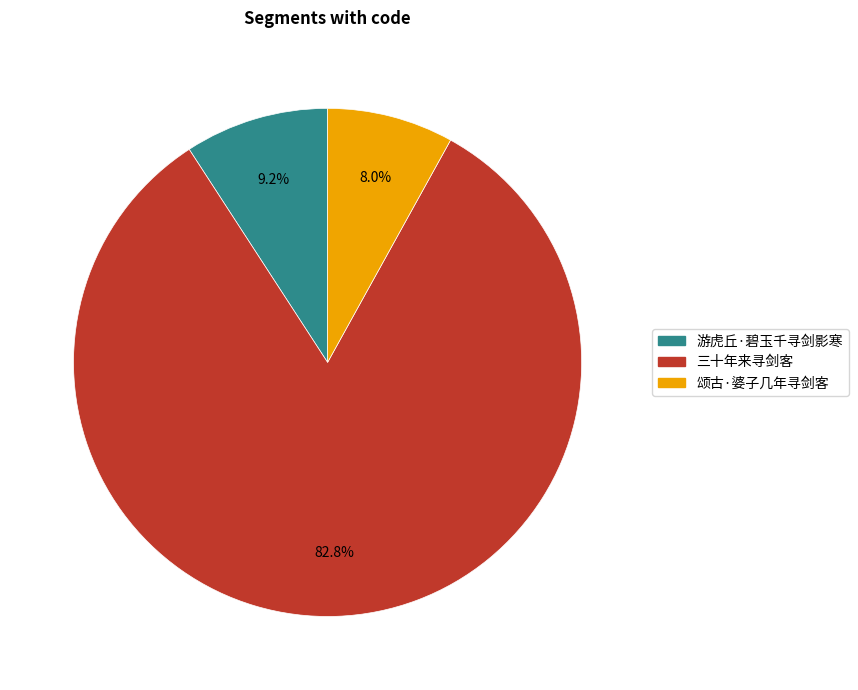

To the nearest percent, what portion does 颂古·婆子几年寻剑客 represent?

8%